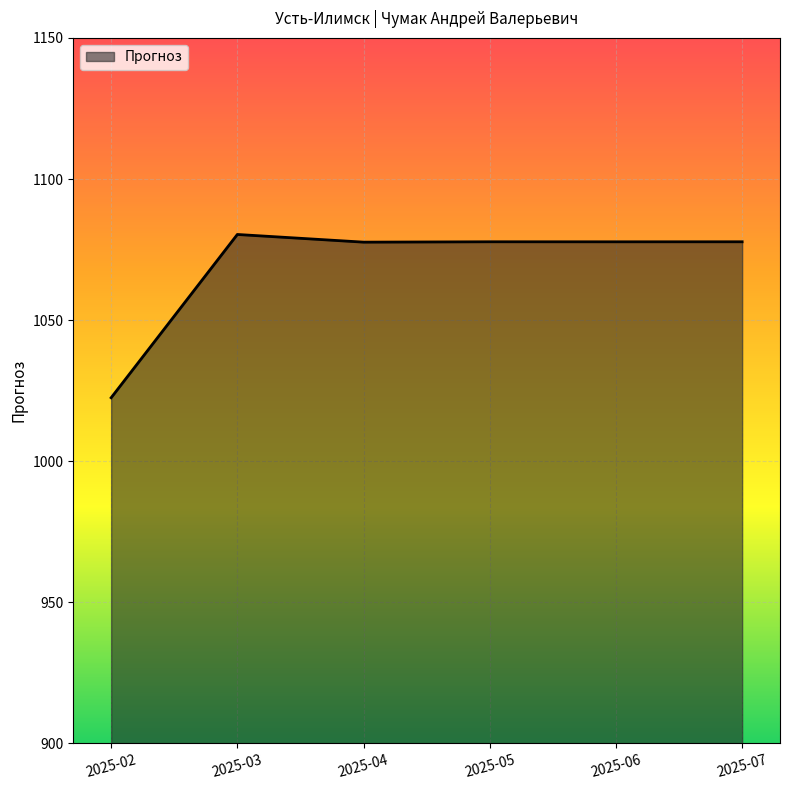

What is the approximate value at 2025-04?

1077.6